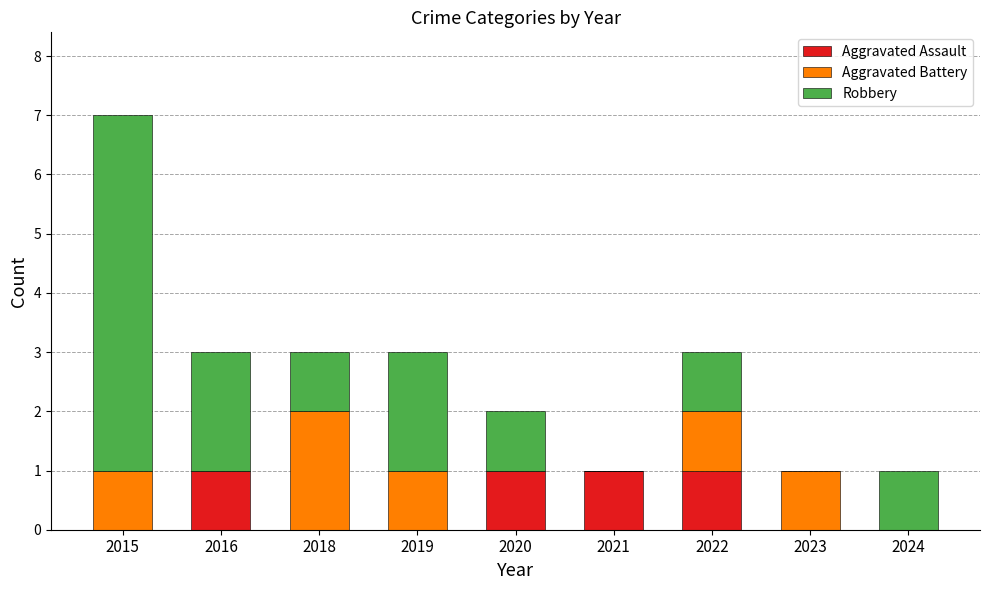

At which category is the sum across all series the highest?

2015